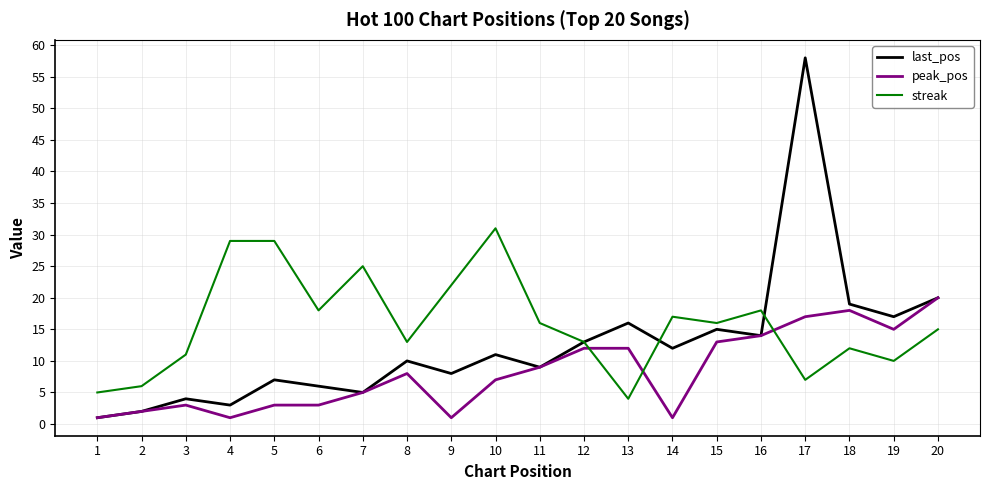

Which series has the widest spread of values?

last_pos